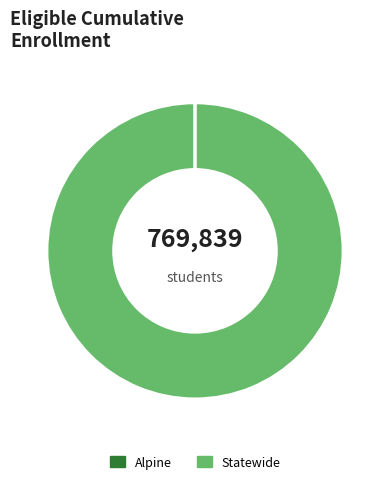

Which slice represents more than half of the pie?

Statewide